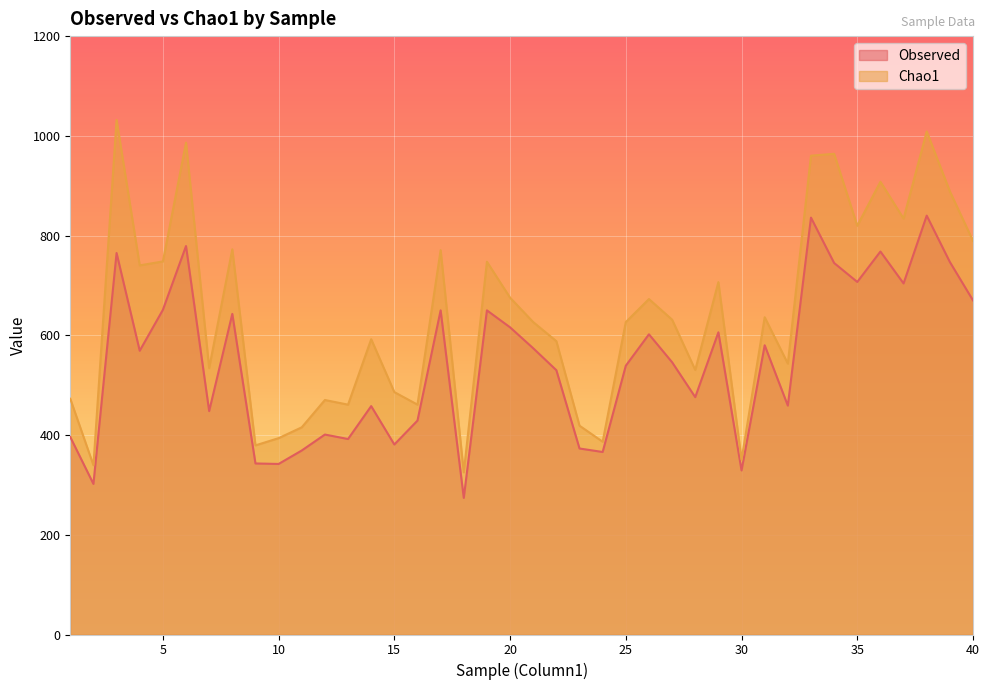

Reading left to right, extract all data points from this chart.

Observed: 1=396.0	2=302.0	3=765.0	4=569.0	5=651.0	6=779.0	7=448.0	8=643.0	9=343.0	10=342.0	11=369.0	12=401.0	13=392.0	14=458.0	15=381.0	16=429.0	17=650.0	18=274.0	19=650.0	20=616.0	21=574.0	22=530.0	23=373.0	24=366.0	25=539.0	26=602.0	27=546.0	28=476.0	29=606.0	30=329.0	31=580.0	32=459.0	33=836.0	34=745.0	35=707.0	36=768.0	37=704.0	38=840.0	39=747.0	40=670.0
Chao1: 1=472.7	2=339.5	3=1031.9	4=740.2	5=748.1	6=986.3	7=534.4	8=772.4	9=379.3	10=393.8	11=415.5	12=470.3	13=460.9	14=592.2	15=486.1	16=461.0	17=770.8	18=325.2	19=747.5	20=675.5	21=626.5	22=588.3	23=418.8	24=386.6	25=626.5	26=672.7	27=631.4	28=530.6	29=706.6	30=350.5	31=636.2	32=543.3	33=960.2	34=964.0	35=819.7	36=907.9	37=834.1	38=1008.8	39=888.6	40=789.3